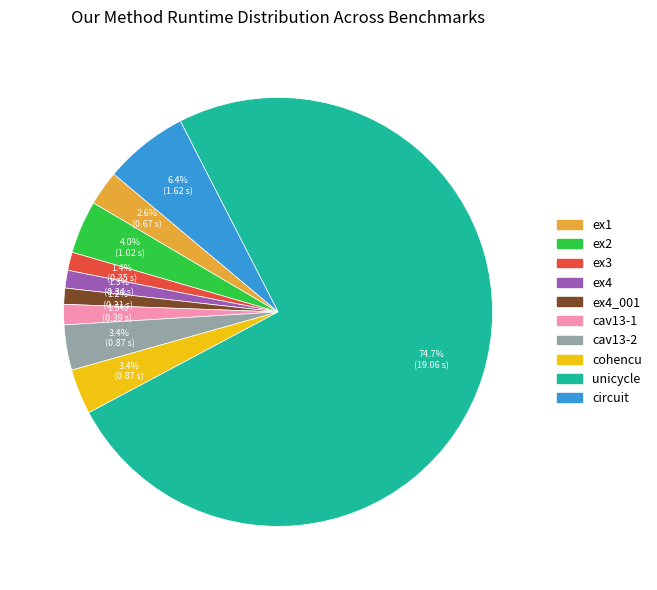

How many slices are in this pie chart?

10